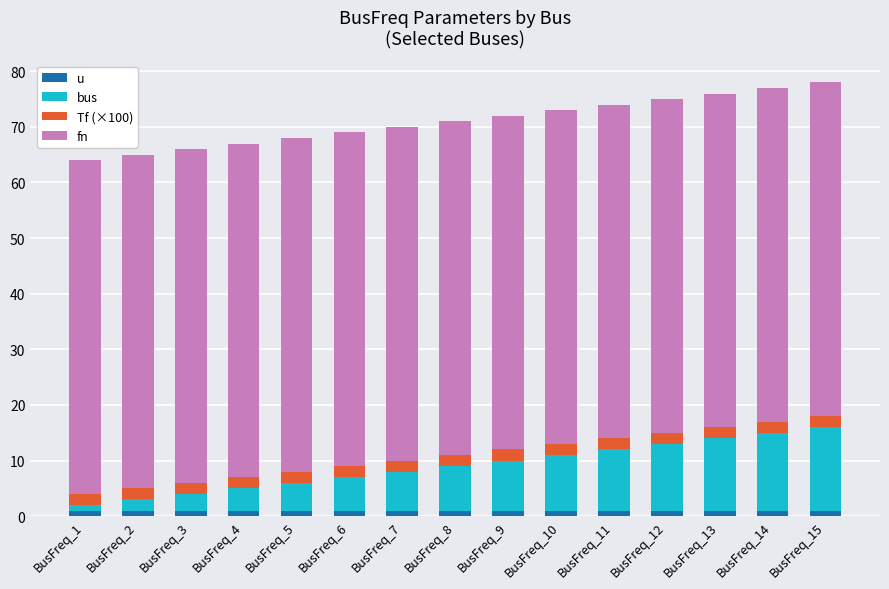

Which series has the largest range (max minus min)?

bus